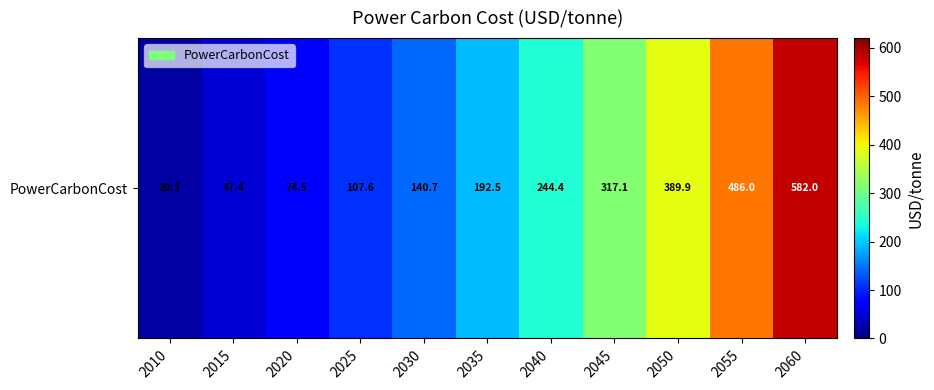

Which label corresponds to the smallest value in the chart?

2010